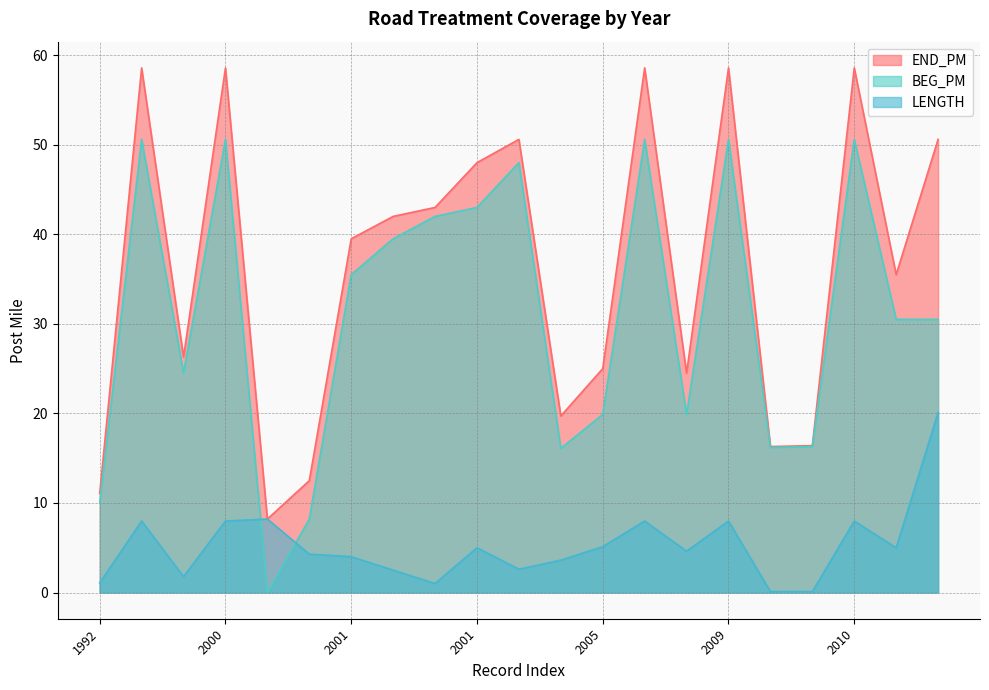

True or false: BEG_PM and LENGTH intersect in this chart.

True